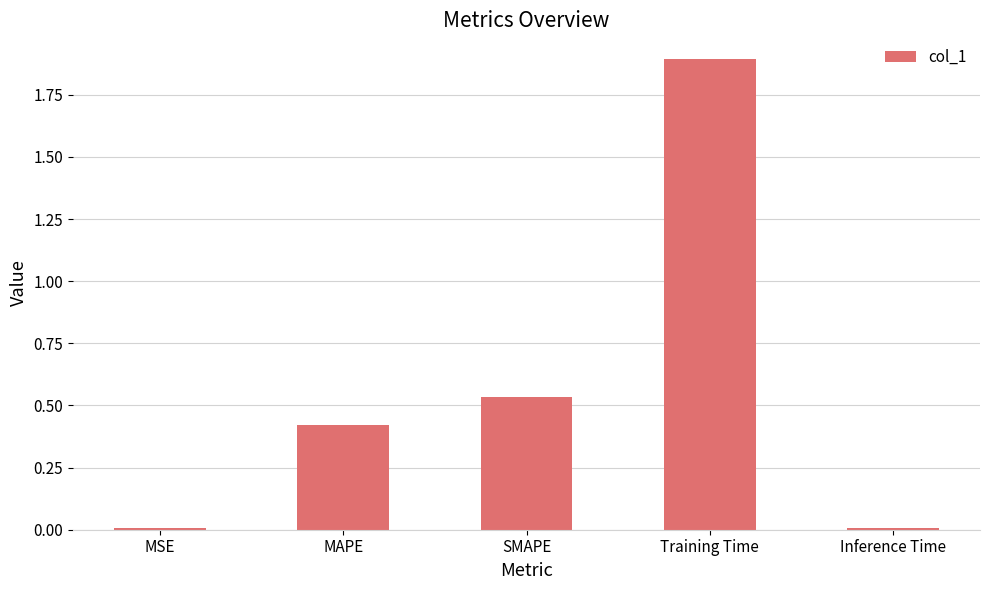

What is the sum of all values?

2.9